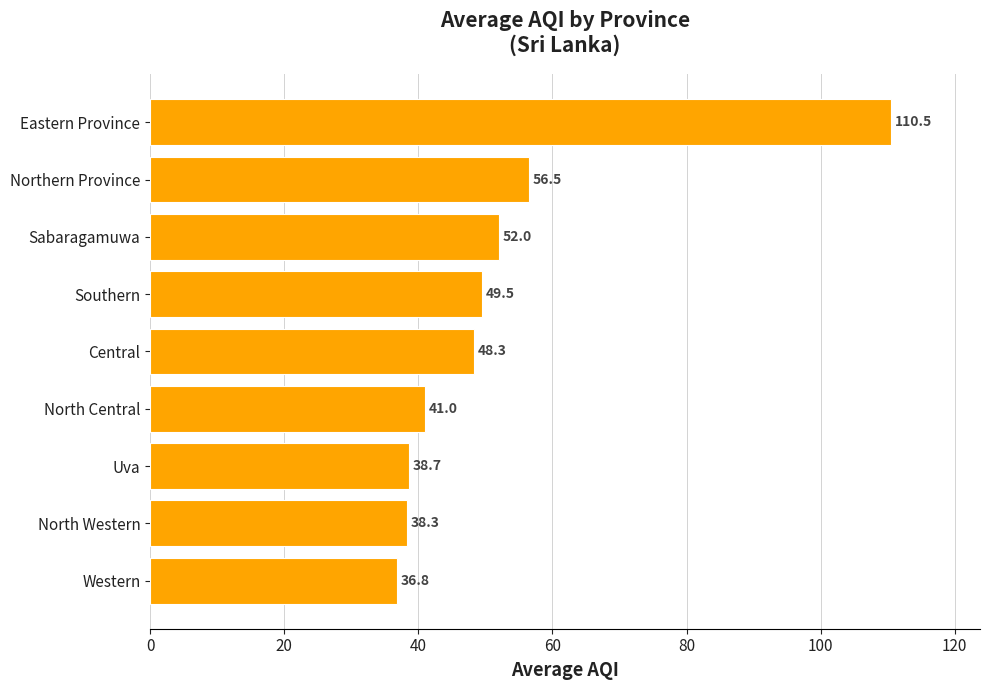

What is the average value?

52.4